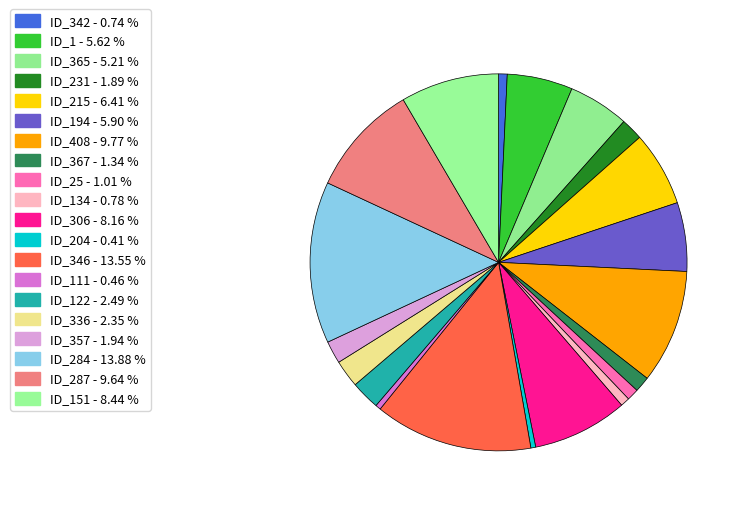

How many slices are in this pie chart?

20